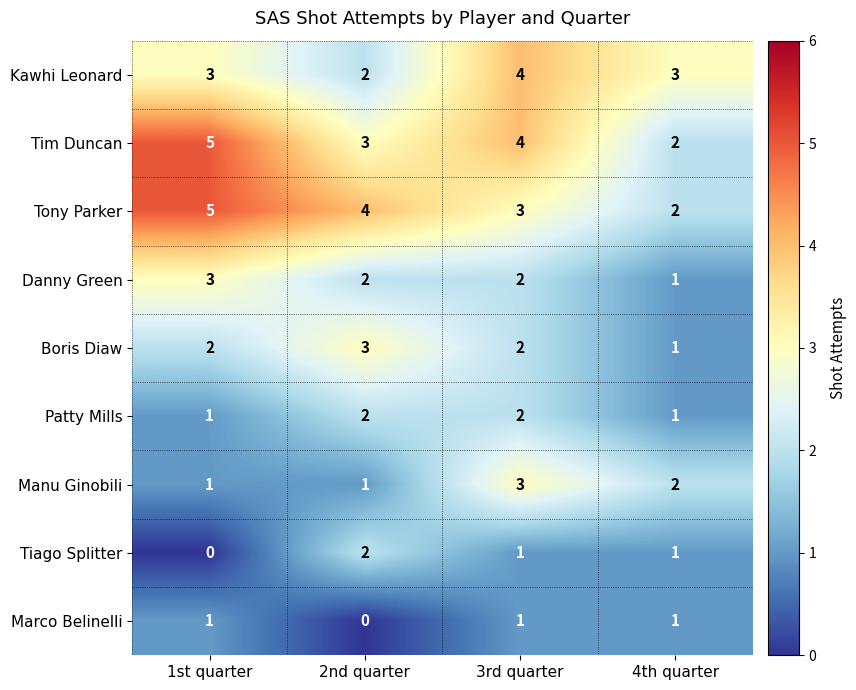

The value of Danny Green at 1st quarter is 3. True or false?

True